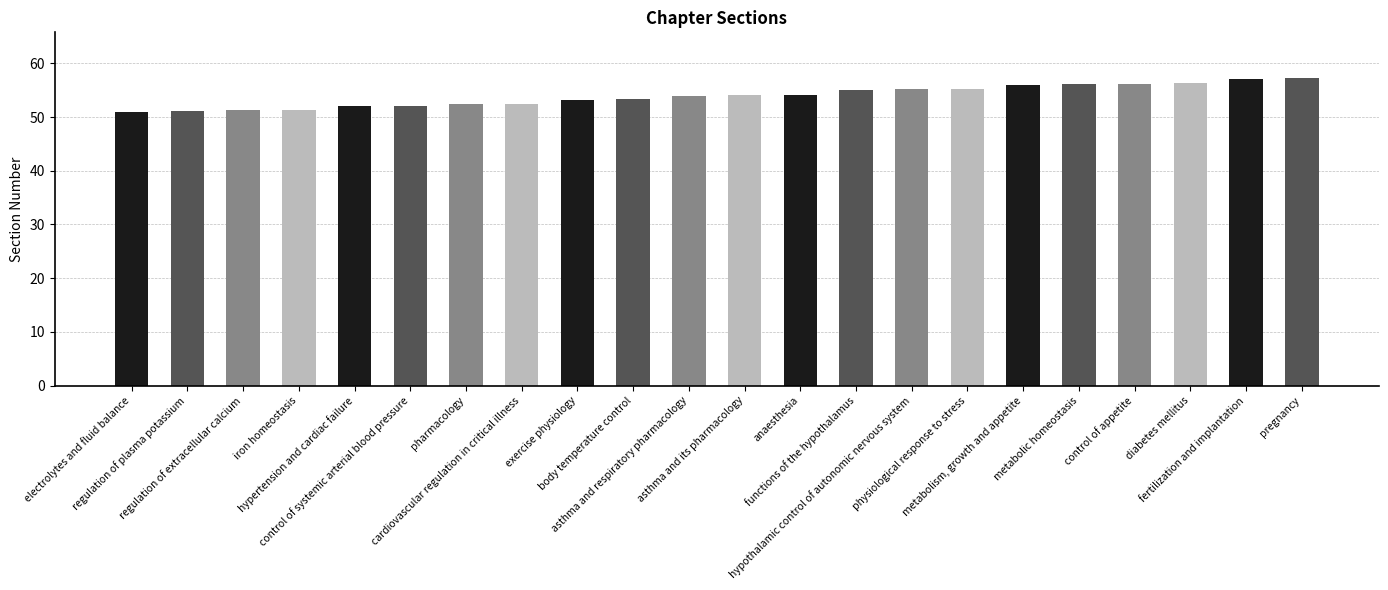

What is the difference between the values at control of appetite and asthma and its pharmacology?

2.1